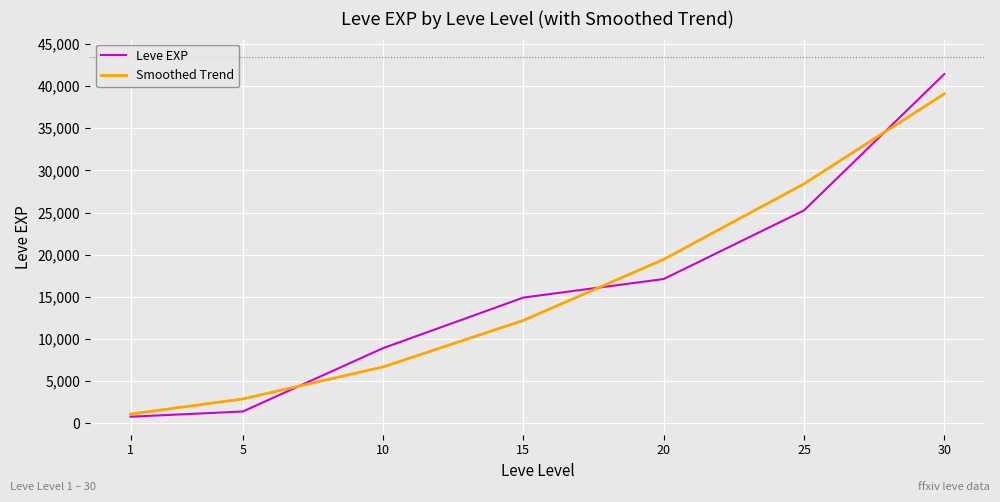

What are all the series names shown in the legend?

Leve EXP, Smoothed Trend